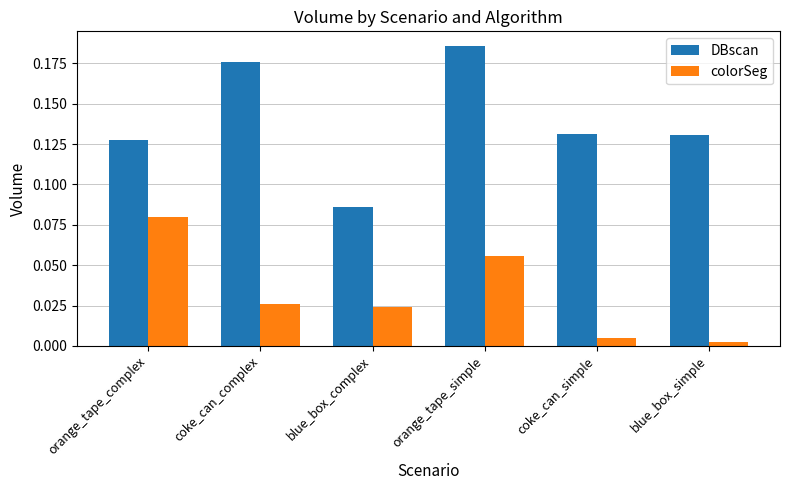

What is the sum of the DBscan values at coke_can_simple and blue_box_simple?

0.3